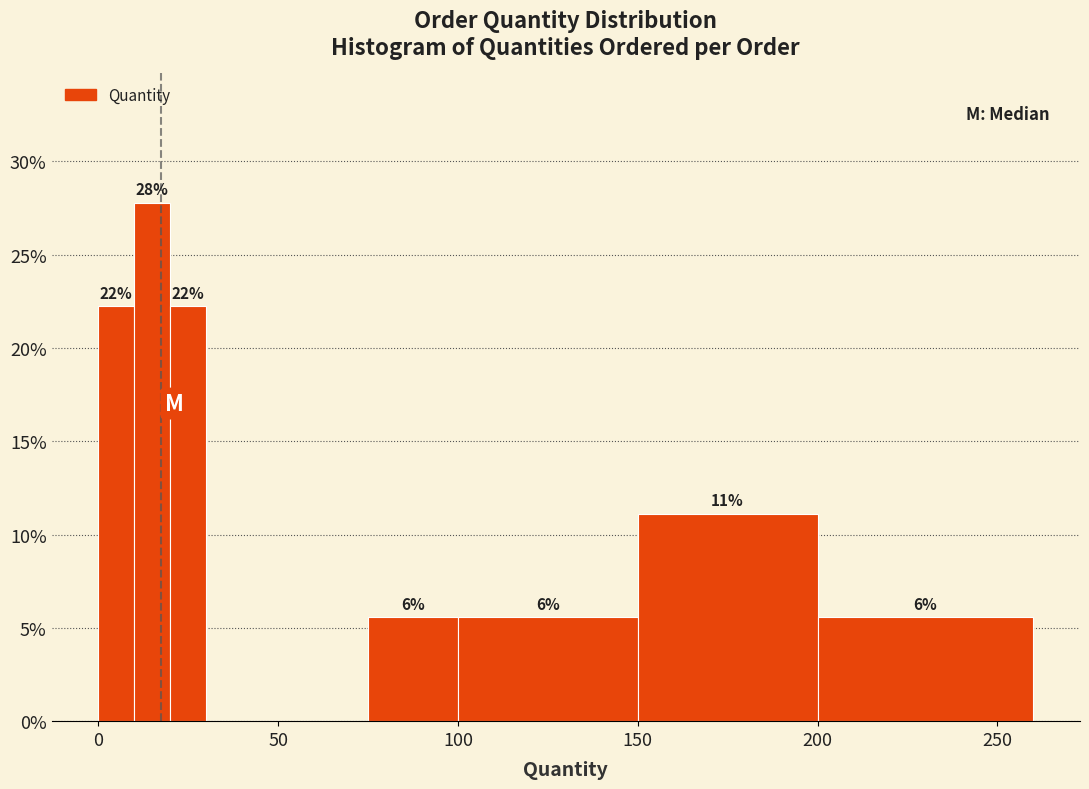

Read against the x-axis, roughly where is the centre of the tallest bar?

15